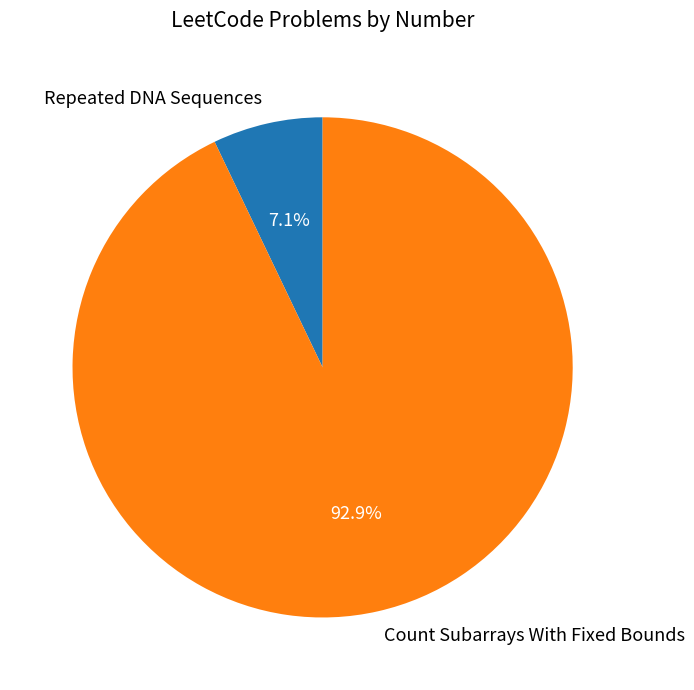

Which category has the smallest portion of the pie?

Repeated DNA Sequences